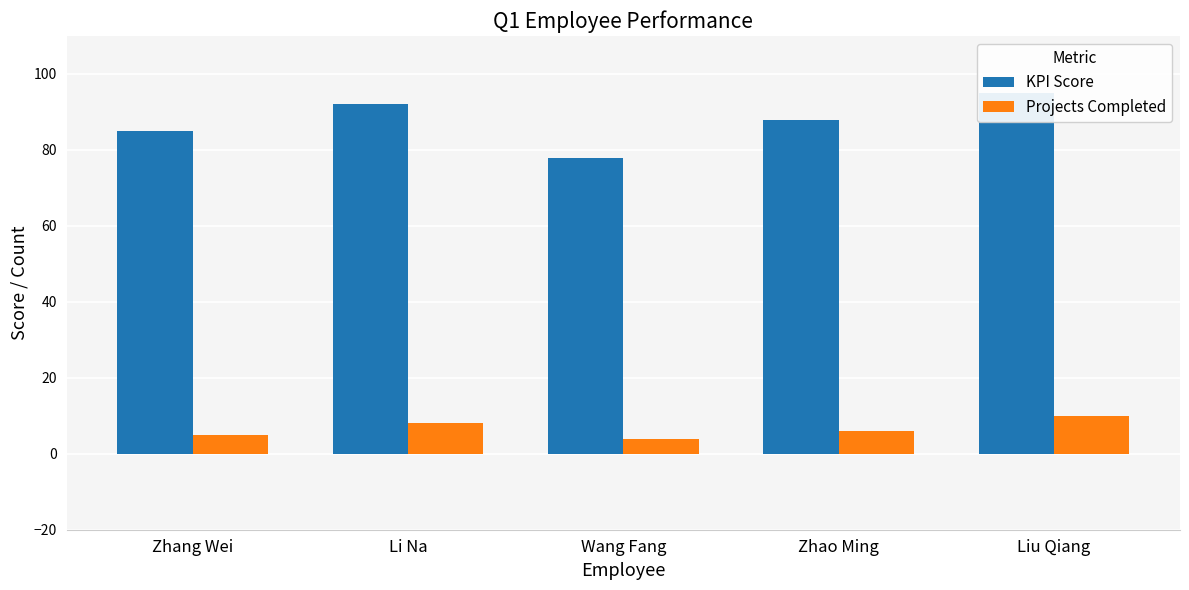

What is the spread (max minus min) of values at Liu Qiang?

85